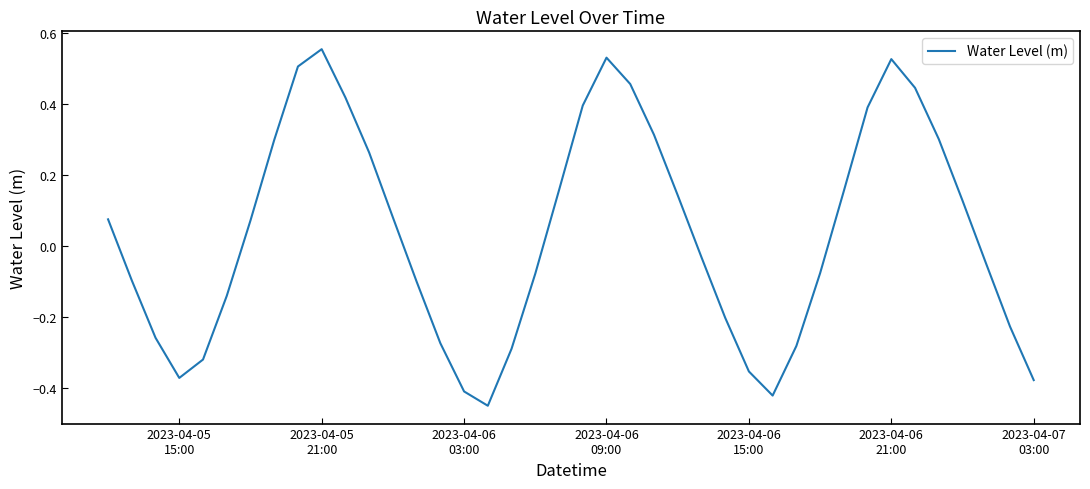

Reading left to right, extract all data points from this chart.

0.1	-0.1	-0.3	-0.4	-0.3	-0.1	0.1	0.3	0.5	0.6	0.4	0.3	0.1	-0.1	-0.3	-0.4	-0.5	-0.3	-0.1	0.2	0.4	0.5	0.5	0.3	0.1	-0.0	-0.2	-0.4	-0.4	-0.3	-0.1	0.2	0.4	0.5	0.4	0.3	0.1	-0.1	-0.2	-0.4